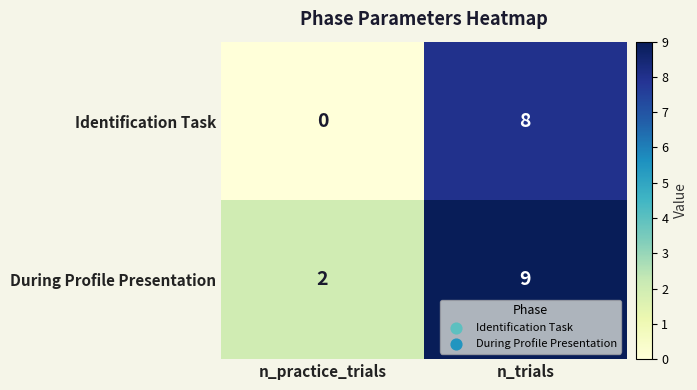

Which series has the largest total across all categories?

During Profile Presentation